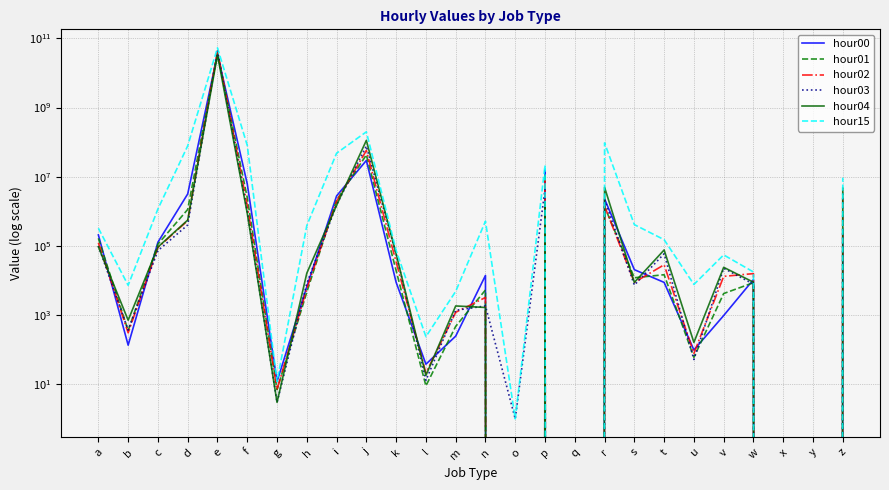

How many lines are shown in the chart?

6